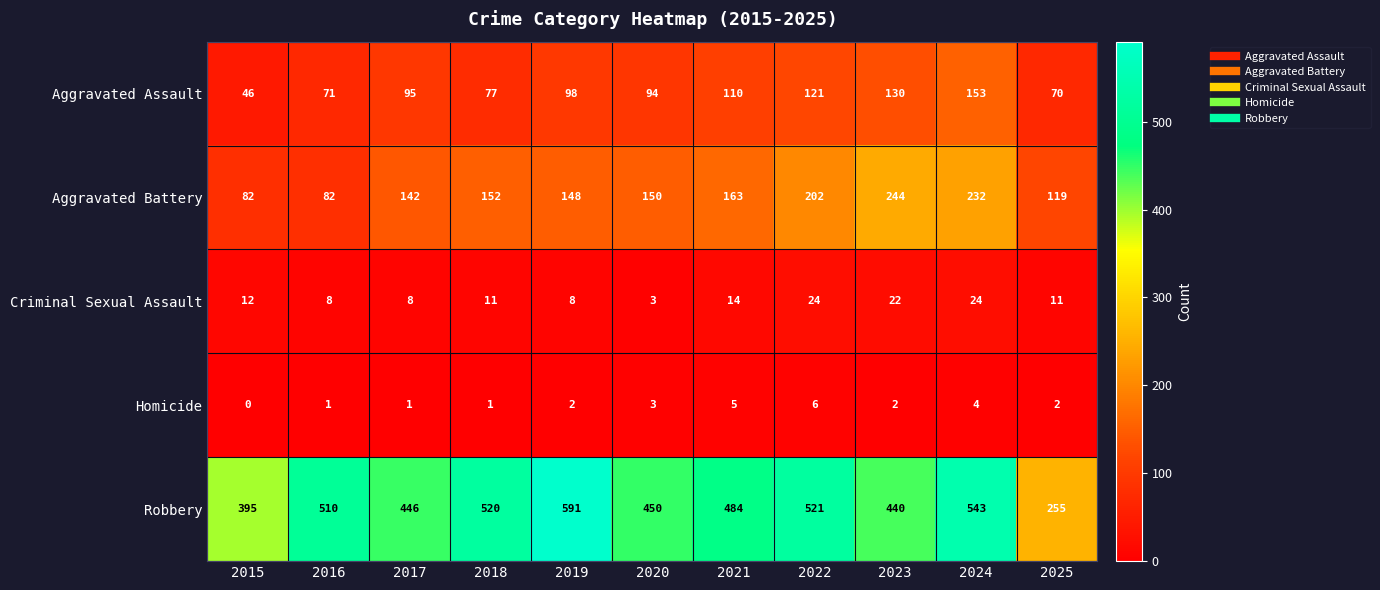

The Robbery series shows 801 at 2017. True or false?

False